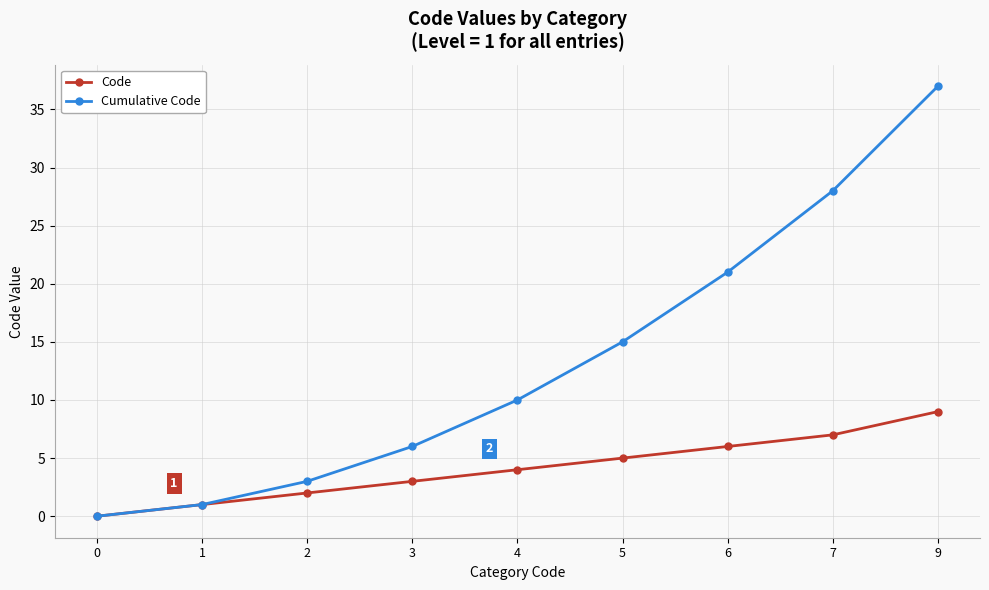

Reading left to right, extract all data points from this chart.

Code: 0	1	2	3	4	5	6	7	9
Cumulative Code: 0	1	3	6	10	15	21	28	37